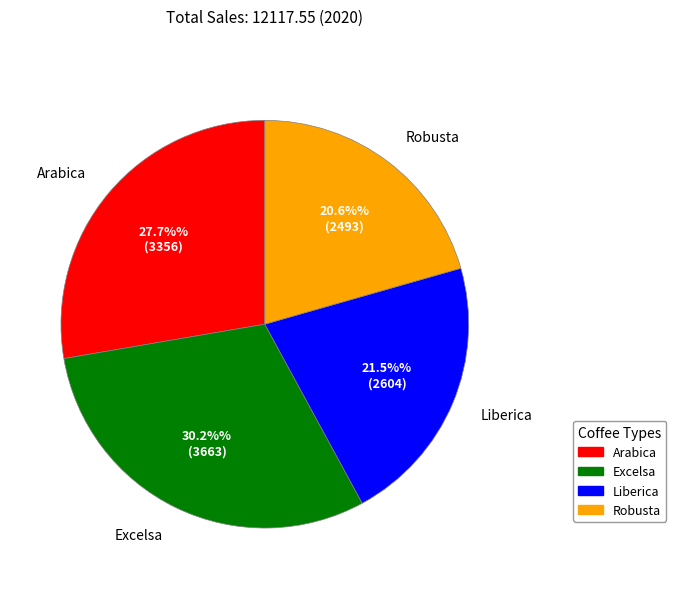

The Arabica slice represents 14% of the pie. True or false?

False